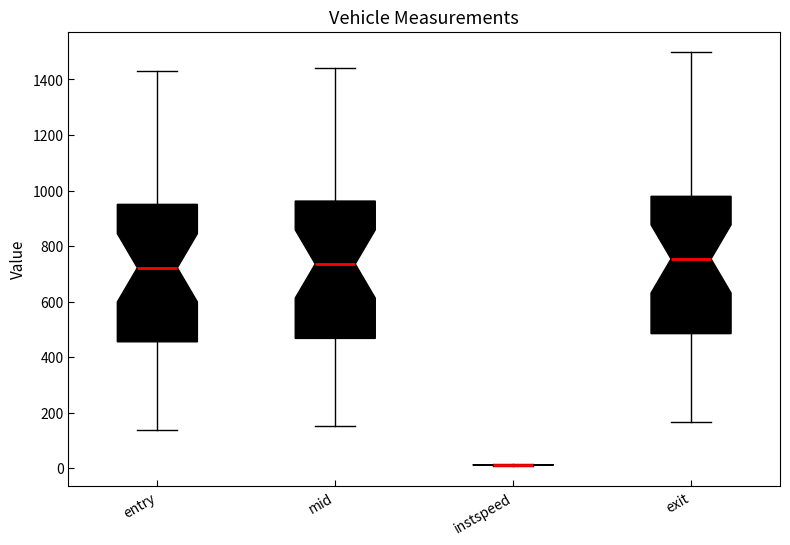

Reading left to right, transcribe this box plot: for each box, give where its median line is, the range the box spans, and where its two whiskers end, as read against the y-axis. The values are not printed on the chart, so give them approximately, as read against the axis.

entry: median 720, box 460 to 960, whiskers 140 to 1440
mid: median 740, box 460 to 960, whiskers 160 to 1440
instspeed: box collapsed to a line at 20, whiskers 0 to 20
exit: median 760, box 480 to 980, whiskers 160 to 1500